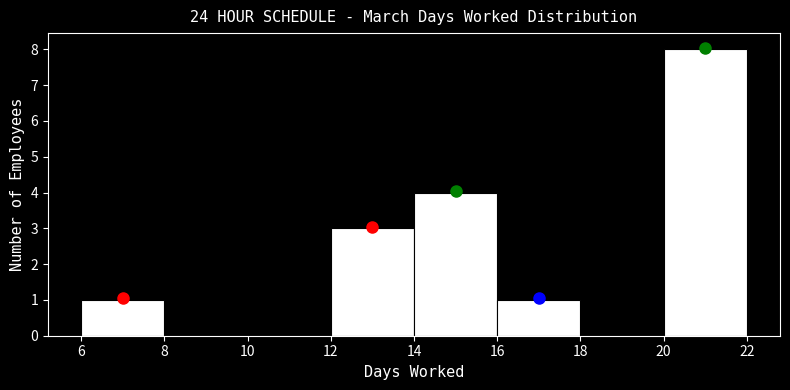

What is the height of the bar covering 20 to 22 on the x-axis? The values are not printed on the chart, so give them approximately, as read against the axis.

8